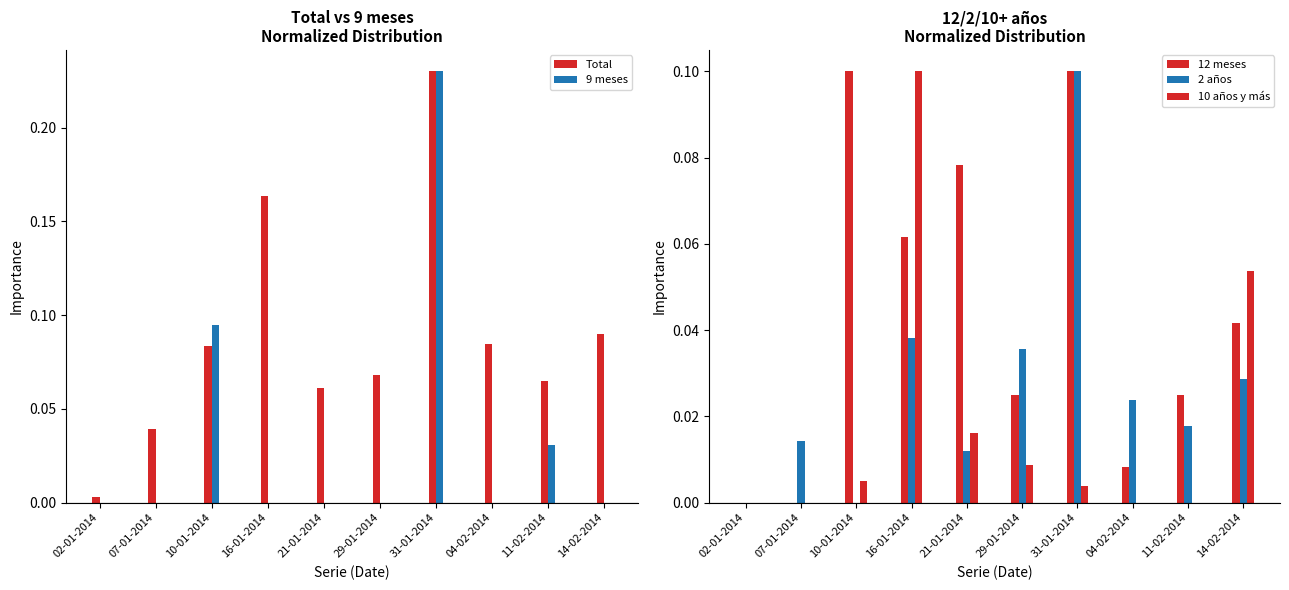

At which category does the chart reach its peak across all series?

31-01-2014